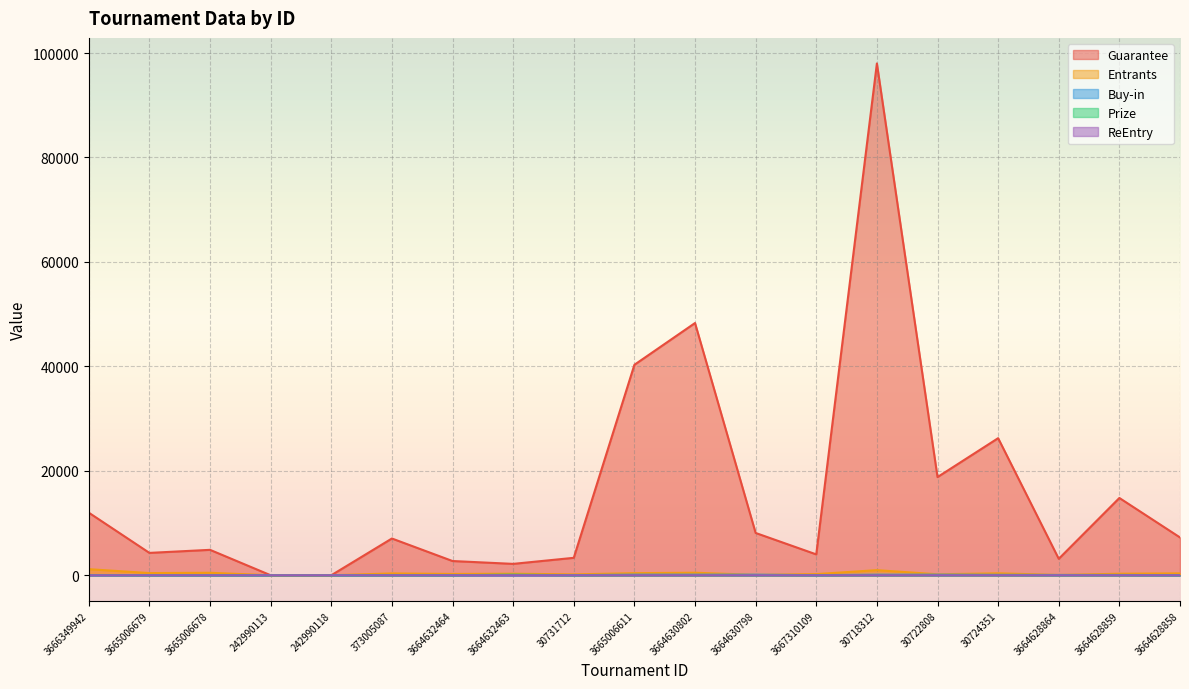

At which label is Guarantee closest to 49000?

3664630802